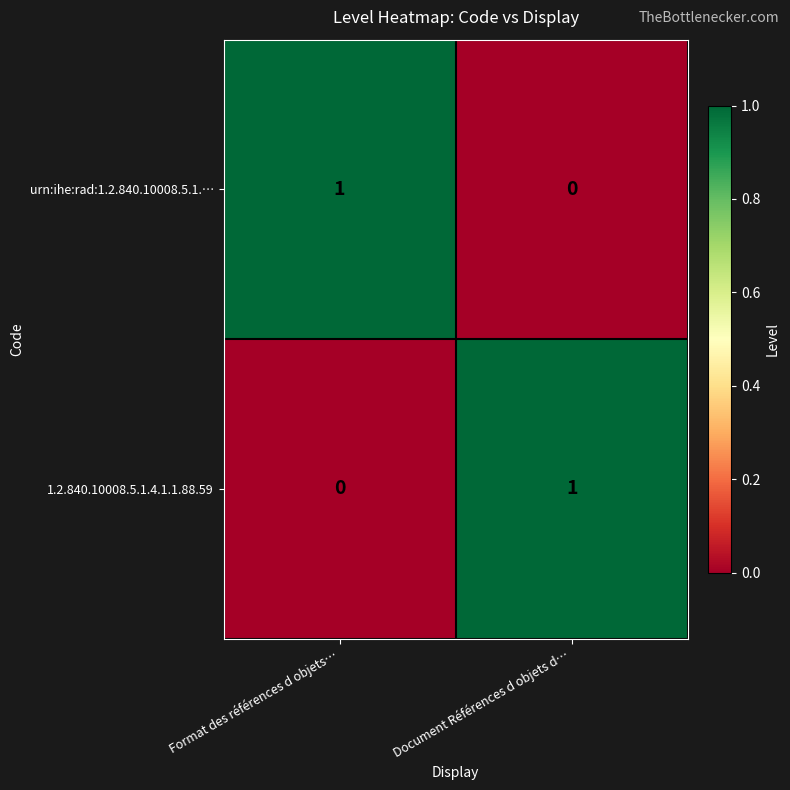

Reading right to left, transcribe all the data shown in this chart.

urn:ihe:rad:1.2.840.10008.5.1.…: 0	1
1.2.840.10008.5.1.4.1.1.88.59: 1	0